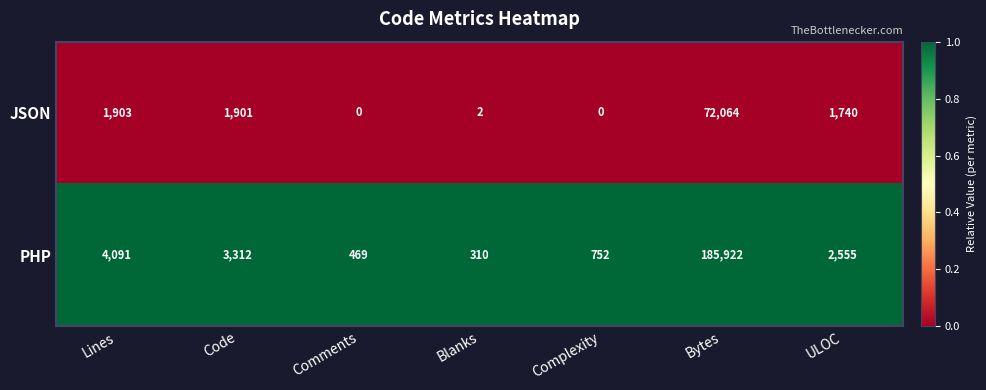

What is the difference between the highest and lowest values at Blanks?

308